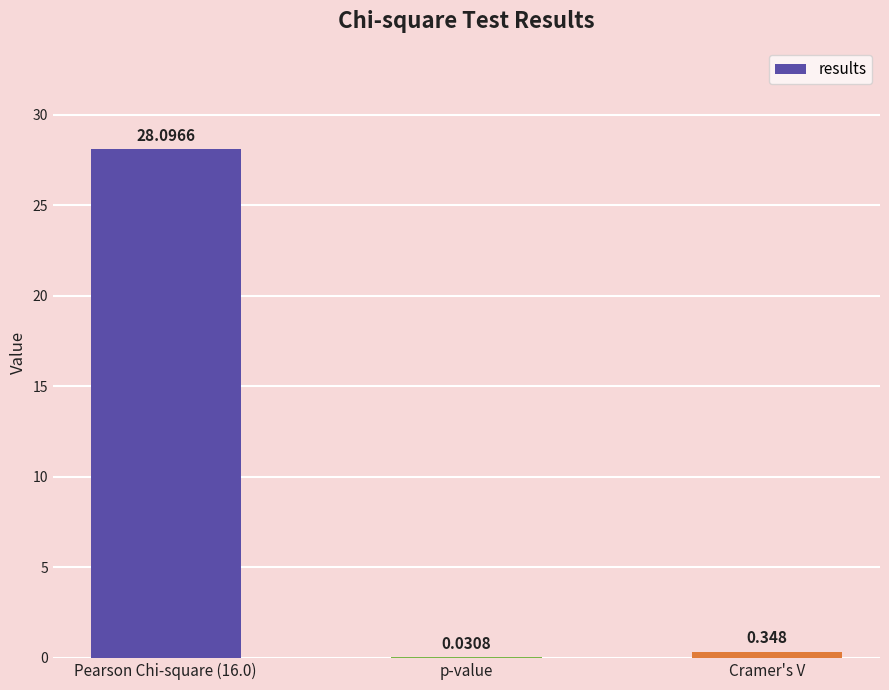

Which has a higher value, p-value or Cramer's V?

Cramer's V